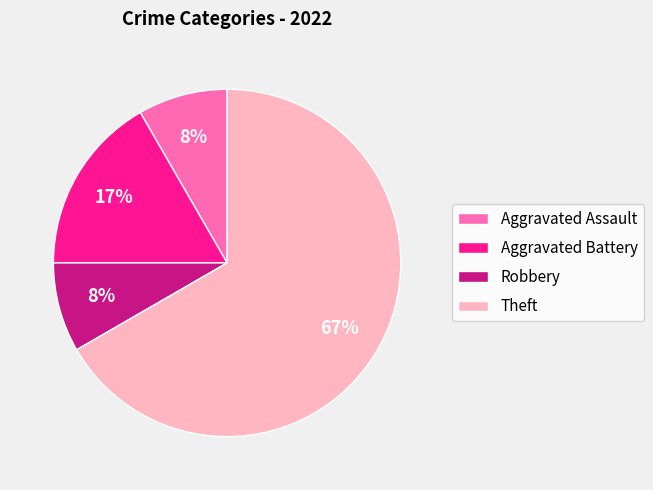

Do Theft and Robbery together represent more than half of the pie?

Yes